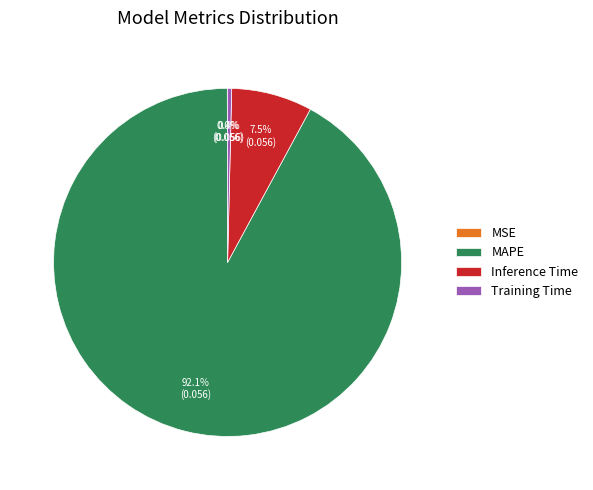

Does MAPE account for over 50% of the chart?

Yes